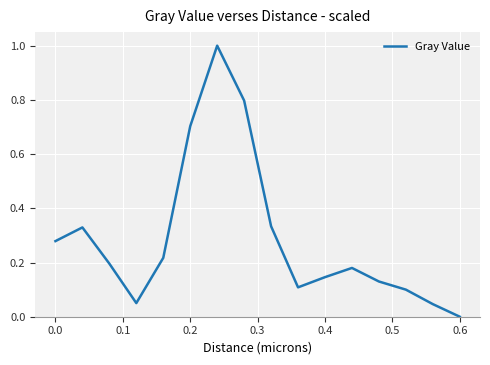

What is the greatest value displayed?

1.0